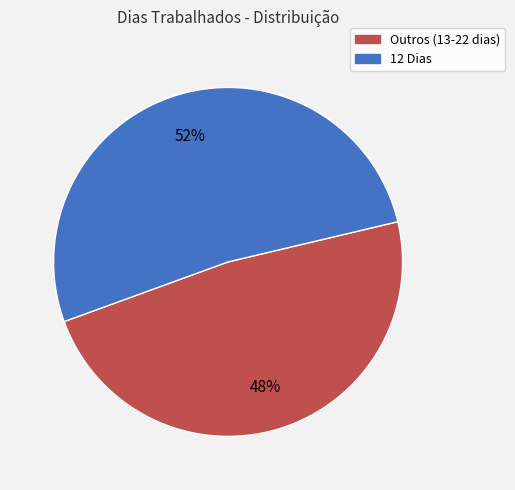

Does any single category account for the majority?

Yes